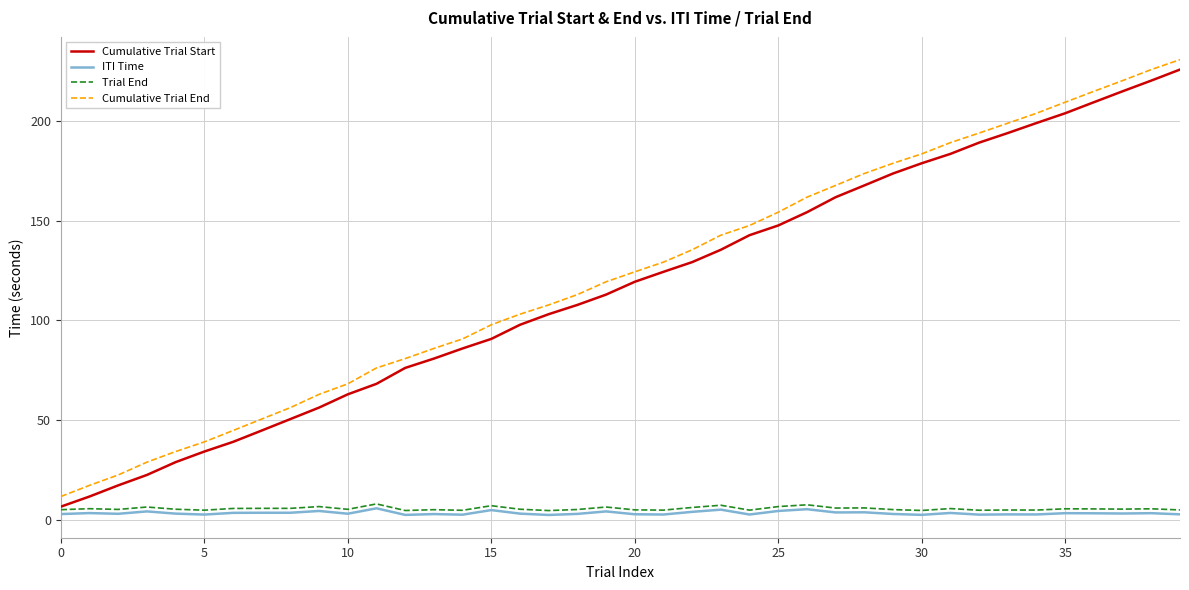

Is this an area chart (filled region under the line)?

No